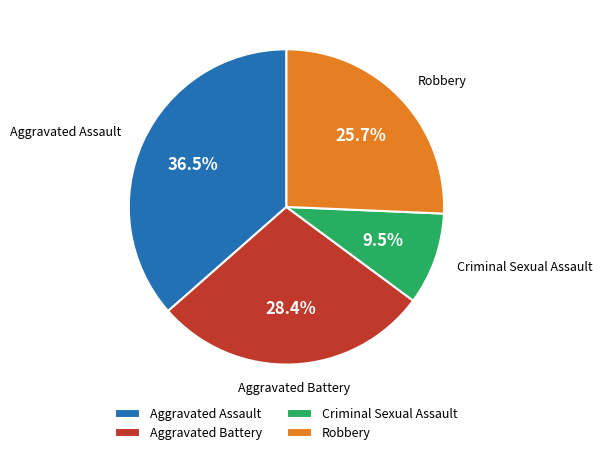

What is the largest slice in the pie chart?

Aggravated Assault